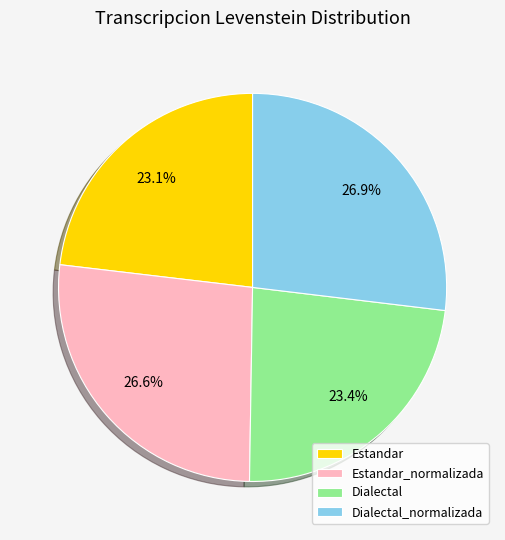

Is it true that Dialectal_normalizada is 27% of the pie?

True